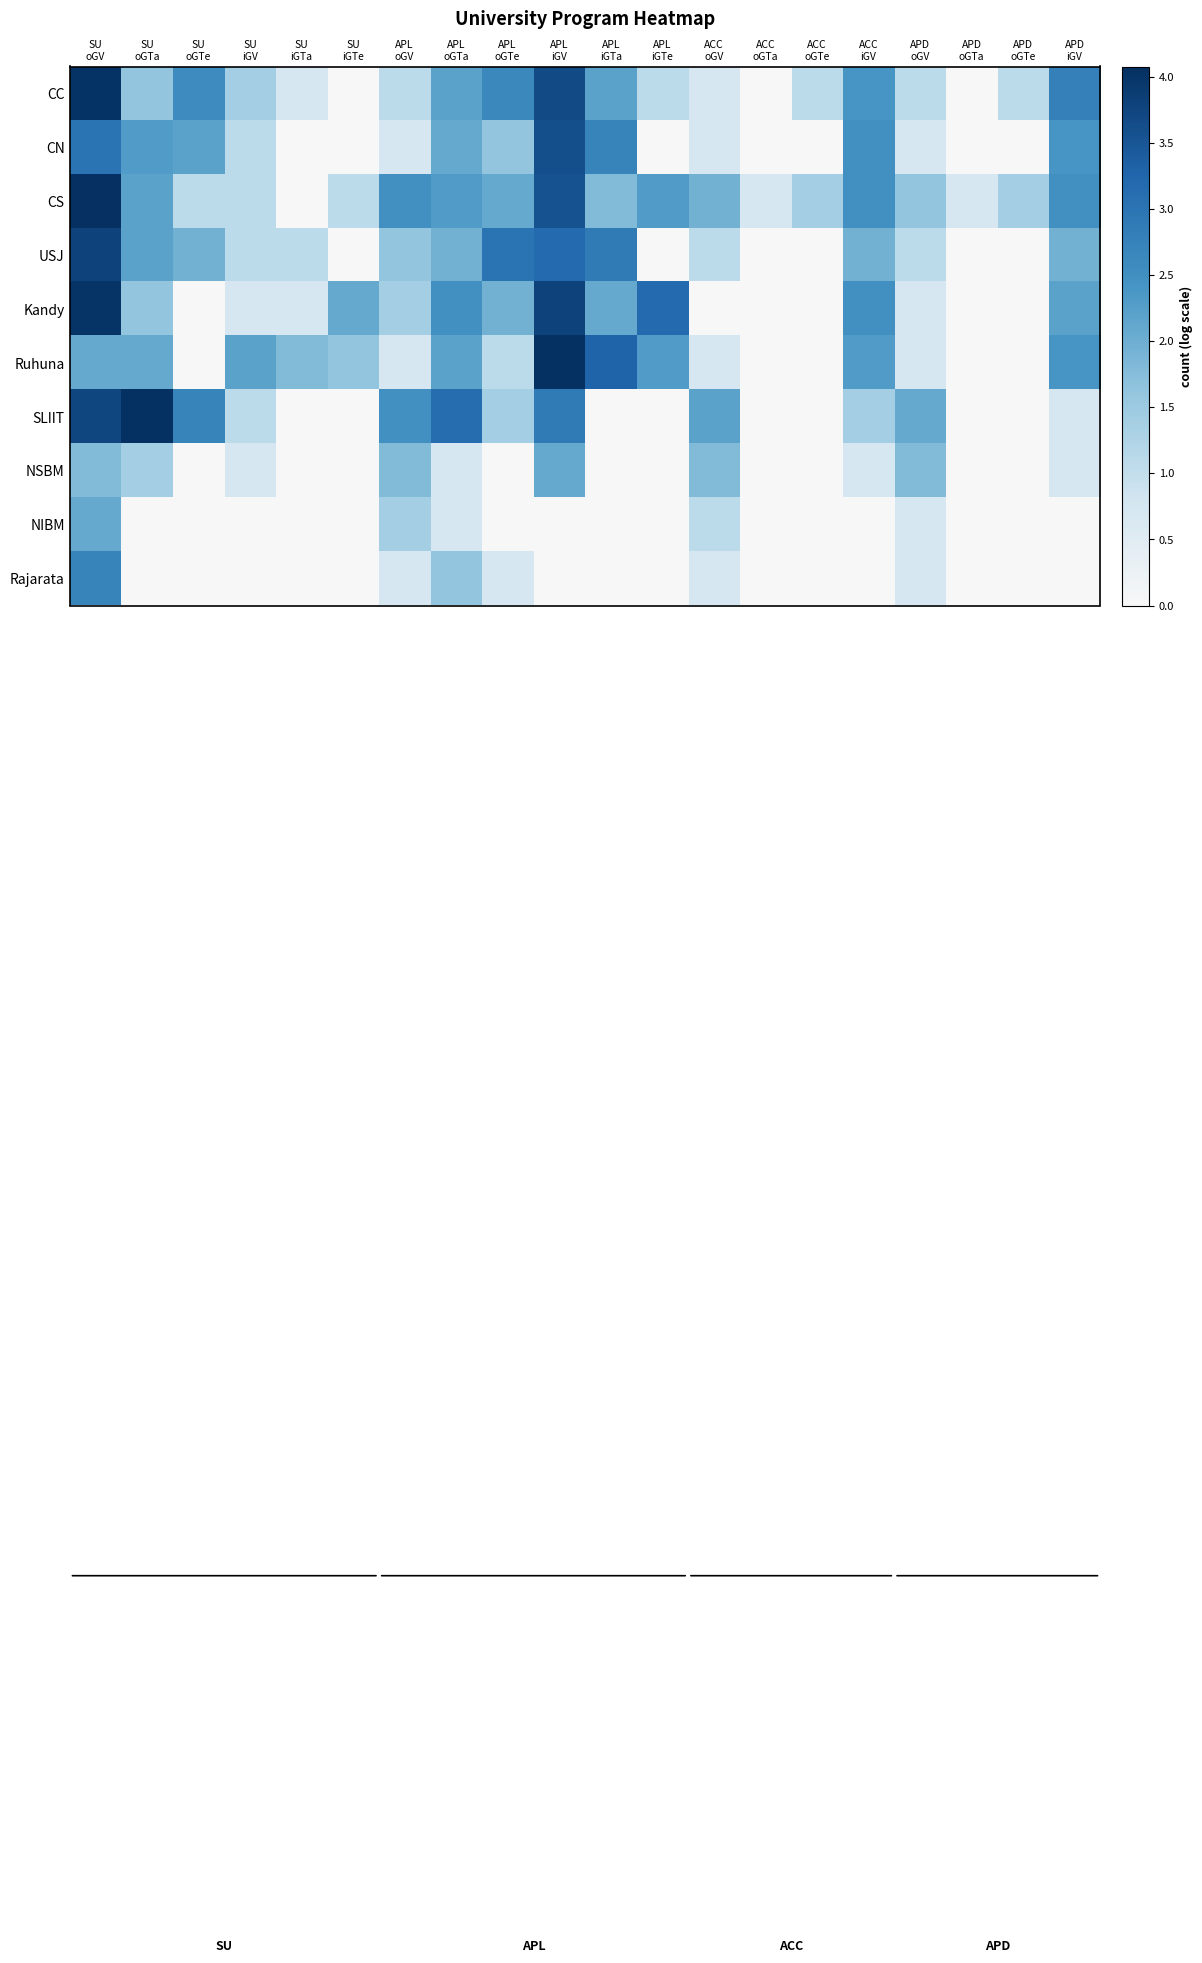

Which series has the largest total across all categories?

CS